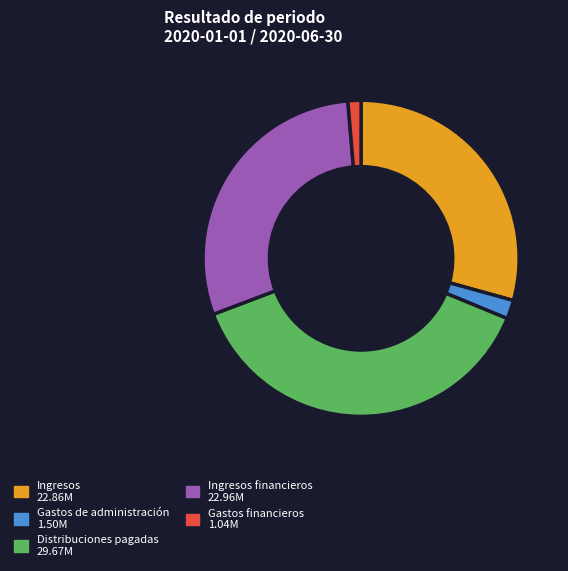

Does any single category account for the majority?

No